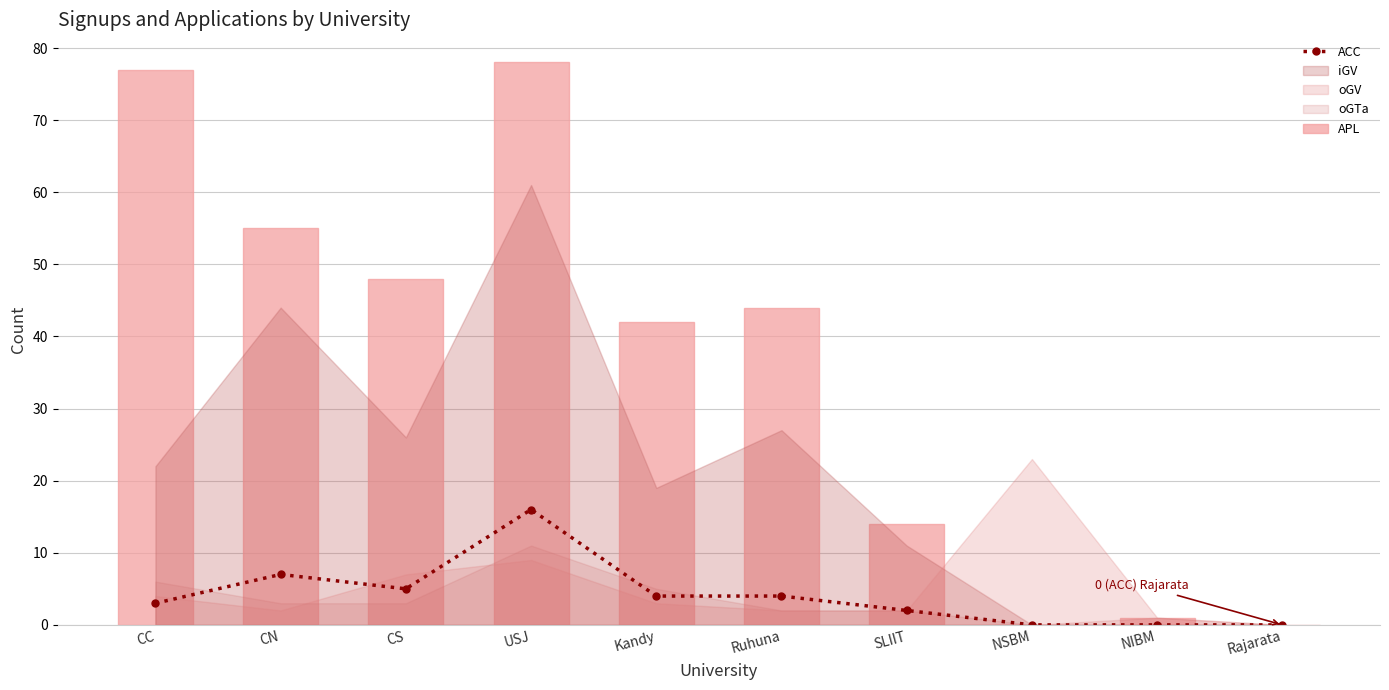

How many values in ACC are above zero?

7